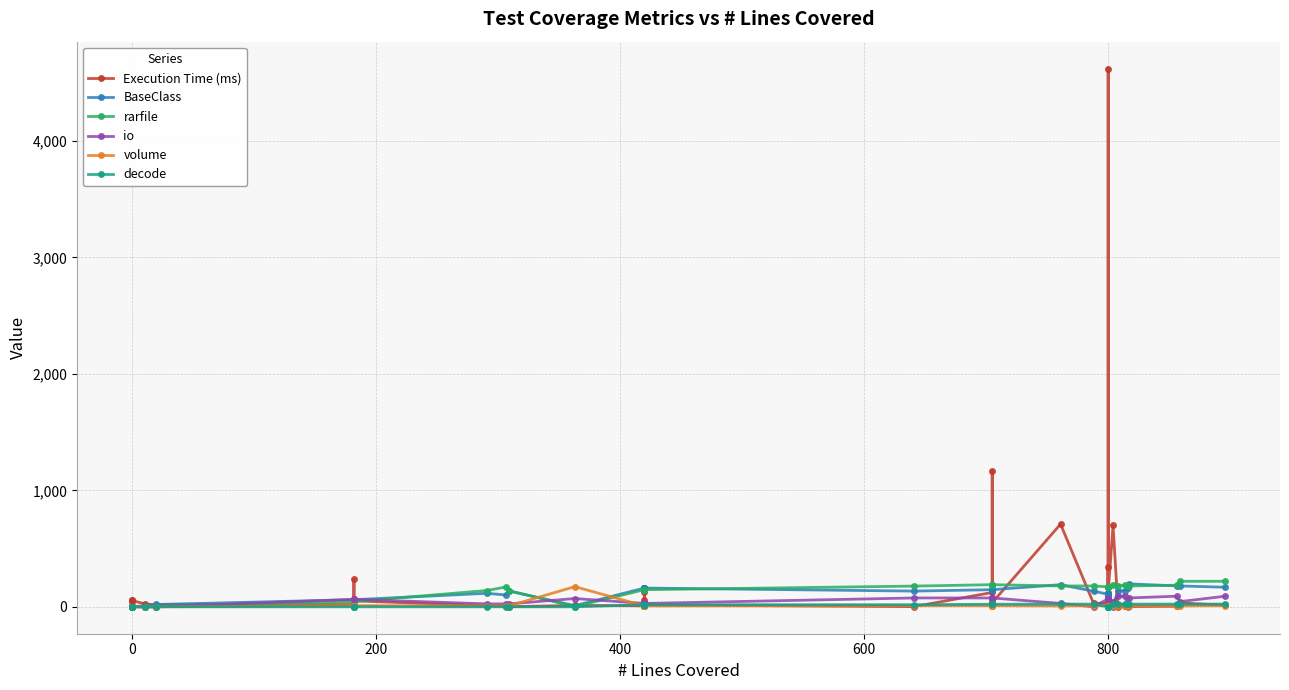

Reading left to right, extract all data points from this chart.

Execution Time (ms): 19	60	52	55	24	18	20	237	51	10	9	1	12	9	5	127	13	56	16	2	123	1167	39	36	710	30	29	85	345	116	4621	121	699	2	8	5	3	5	33	13
BaseClass: 0	0	0	0	11	20	61	61	61	116	101	136	10	161	161	161	161	161	161	135	147	147	147	147	190	134	108	108	108	108	108	108	0	136	140	162	197	180	179	168
rarfile: 0	0	0	0	0	0	45	45	45	140	171	138	2	147	147	147	147	147	147	178	190	190	190	190	179	179	171	171	171	171	171	171	185	182	184	179	179	185	219	219
io: 0	0	0	0	0	0	64	64	64	25	25	25	71	29	29	29	29	29	29	76	76	76	76	76	29	0	69	69	69	69	69	69	45	91	91	0	76	91	45	91
volume: 0	0	0	0	0	0	10	10	10	8	8	8	173	8	8	8	8	8	8	10	10	10	10	10	8	10	10	10	10	10	10	10	8	10	10	10	10	10	8	10
decode: 0	0	0	0	0	0	0	0	0	0	0	0	0	18	18	18	18	18	18	18	22	22	22	22	23	23	0	0	0	0	0	0	23	23	23	23	23	23	23	23